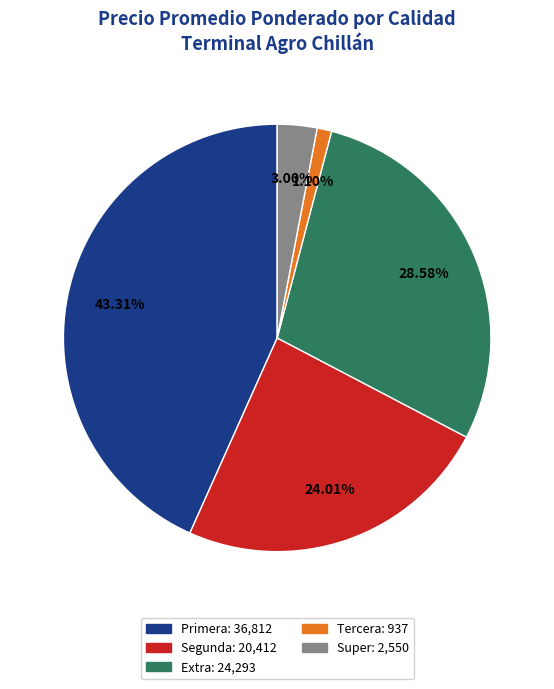

Does any single category account for the majority?

No